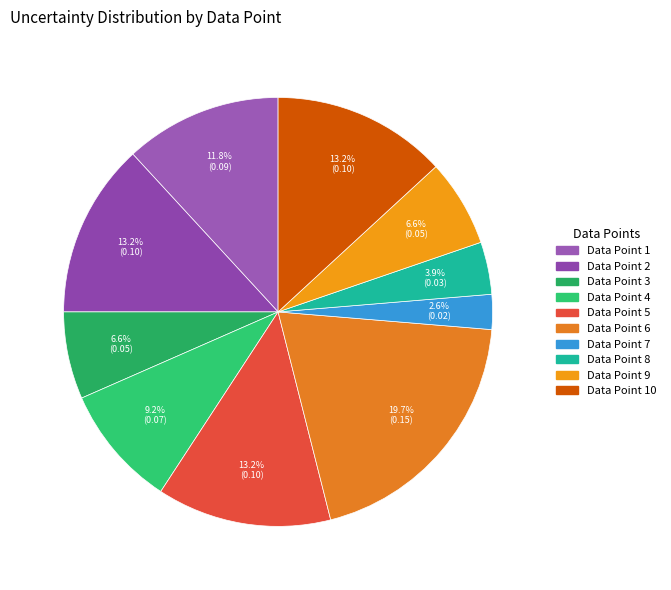

Rank the categories by value from highest to lowest.

6, 2, 5, 10, 1, 4, 3, 9, 8, 7